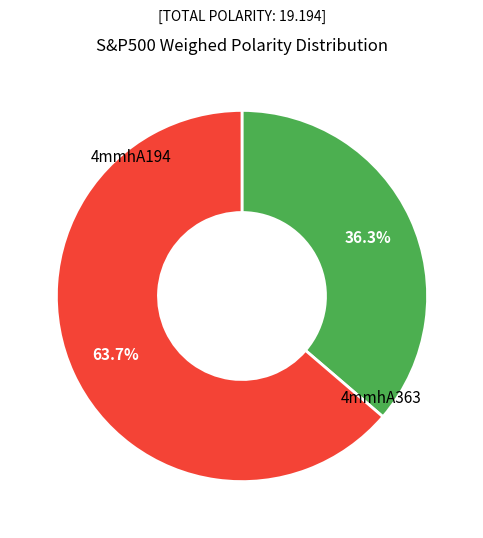

Which slice is the smallest?

4mmhA194